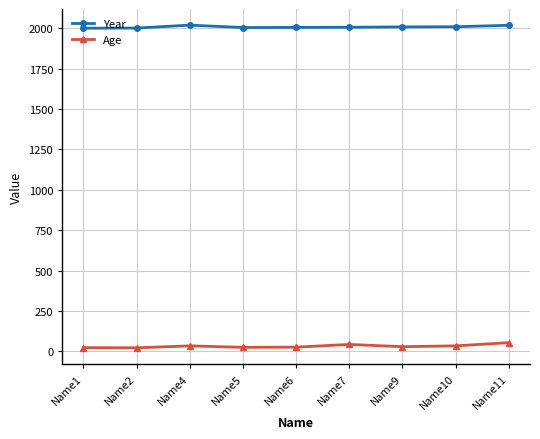

What is the average value of the Age series?

32